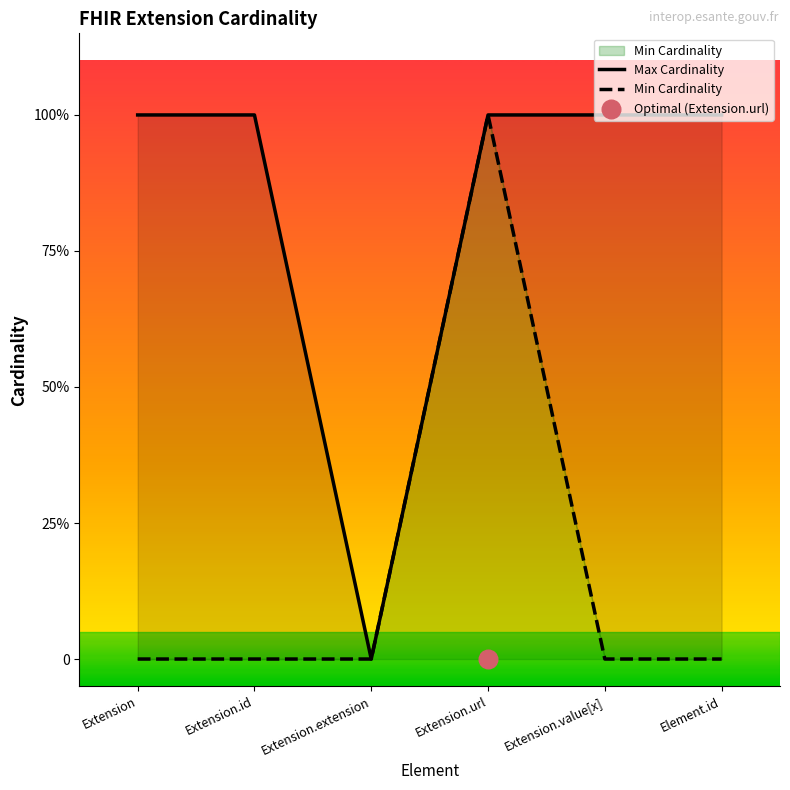

What is the total value across all series at Extension.value[x]?

1